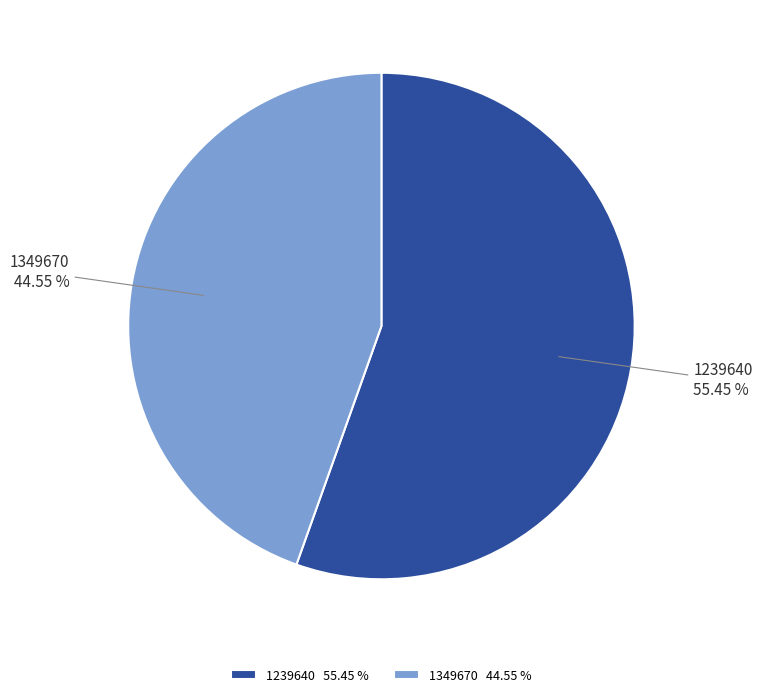

How many slices are in this pie chart?

2